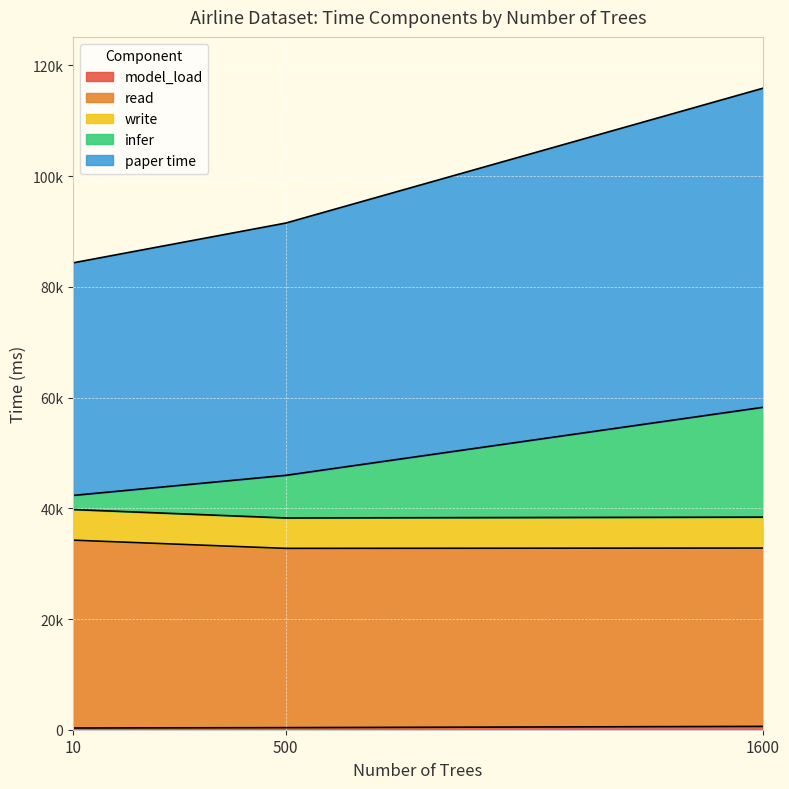

At 1600, list the series in order from largest to smallest.

paper time, read, infer, write, model_load